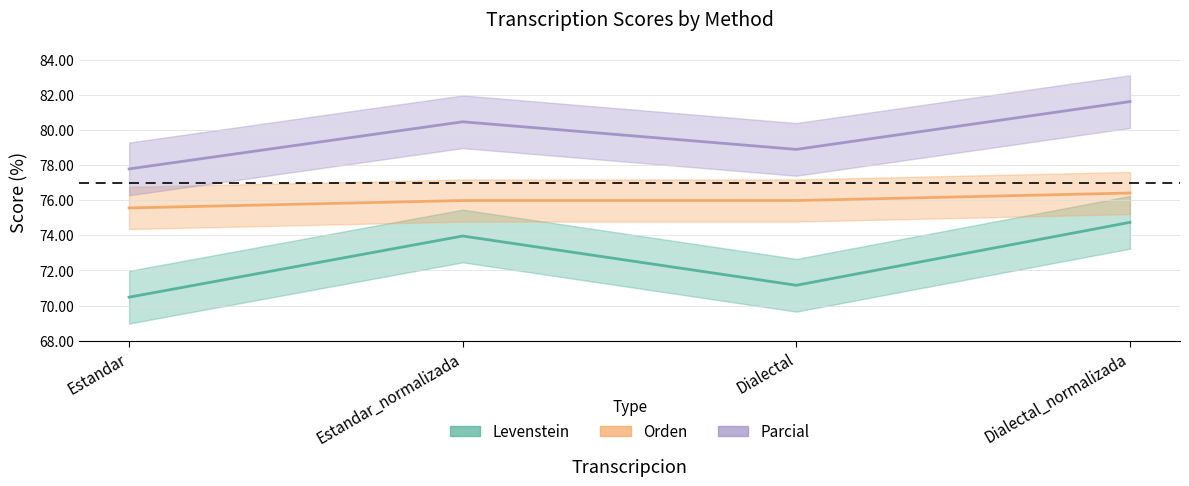

The value of Levenstein at Estandar_normalizada is 74.0. True or false?

True